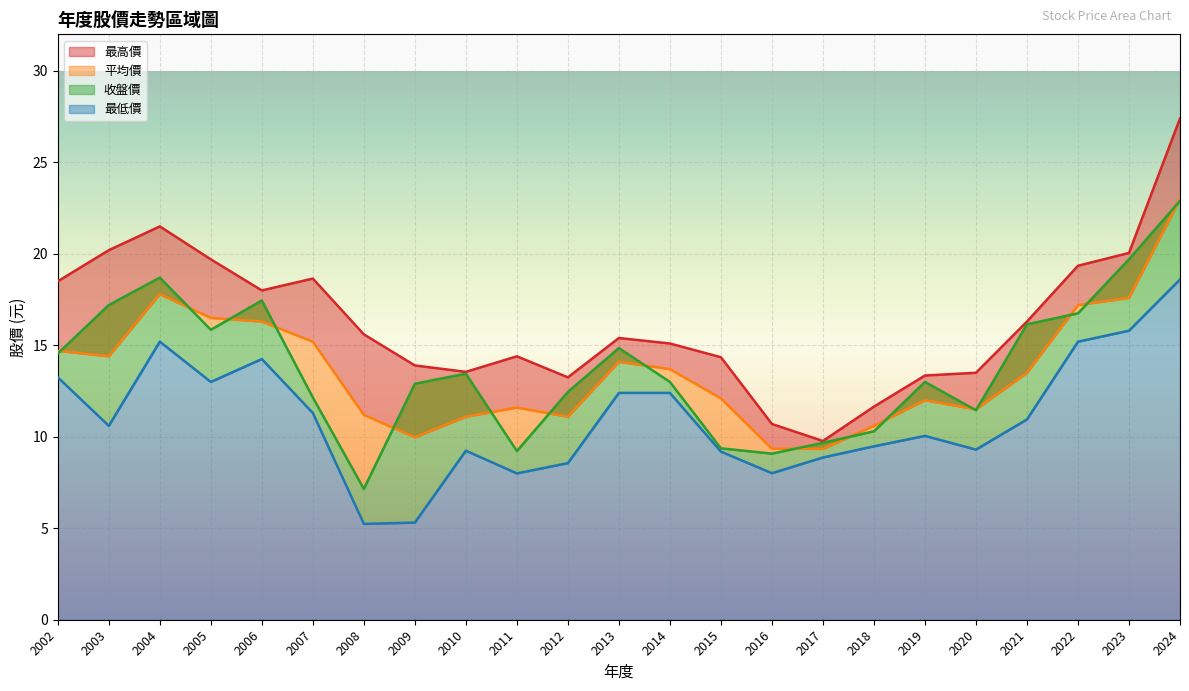

List the labels in order of 最低價 value, largest first.

2024, 2023, 2004, 2022, 2006, 2002, 2005, 2013, 2014, 2007, 2021, 2003, 2019, 2018, 2020, 2010, 2015, 2017, 2012, 2016, 2011, 2009, 2008